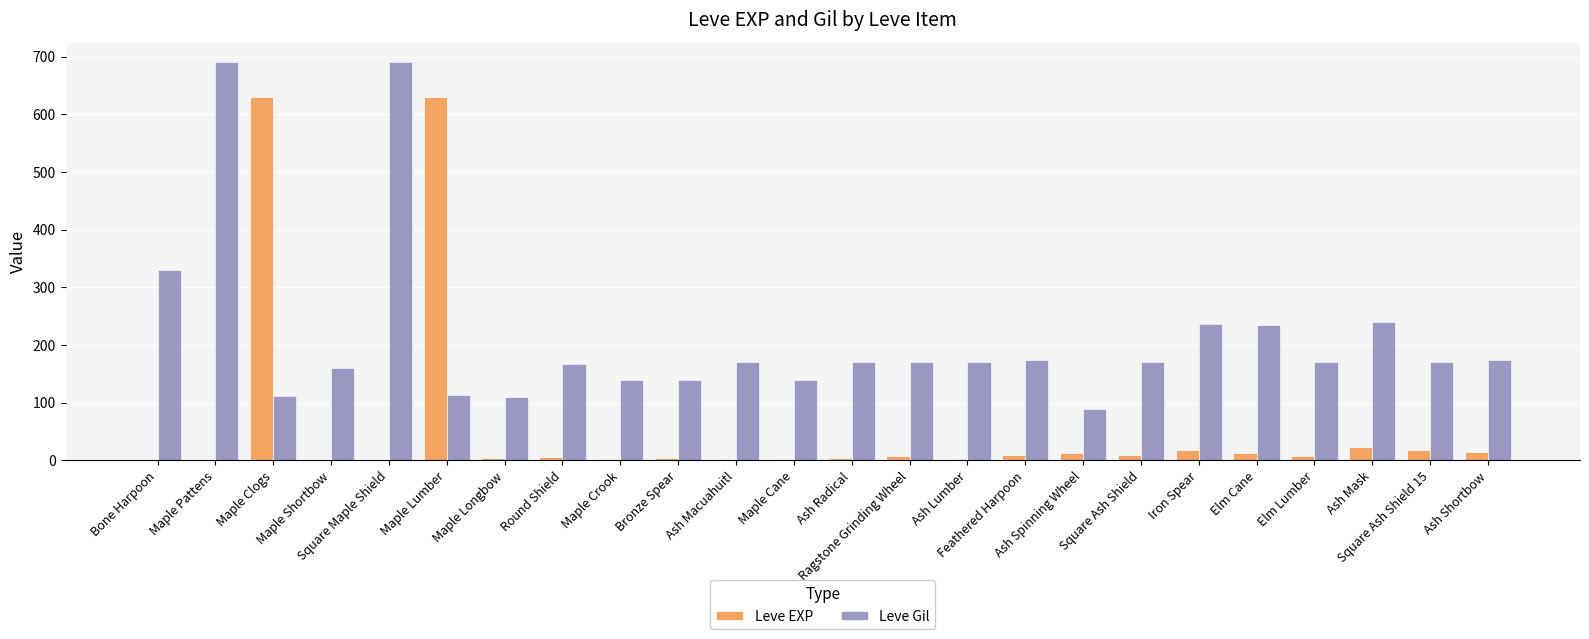

Which series has the largest total across all categories?

Leve Gil